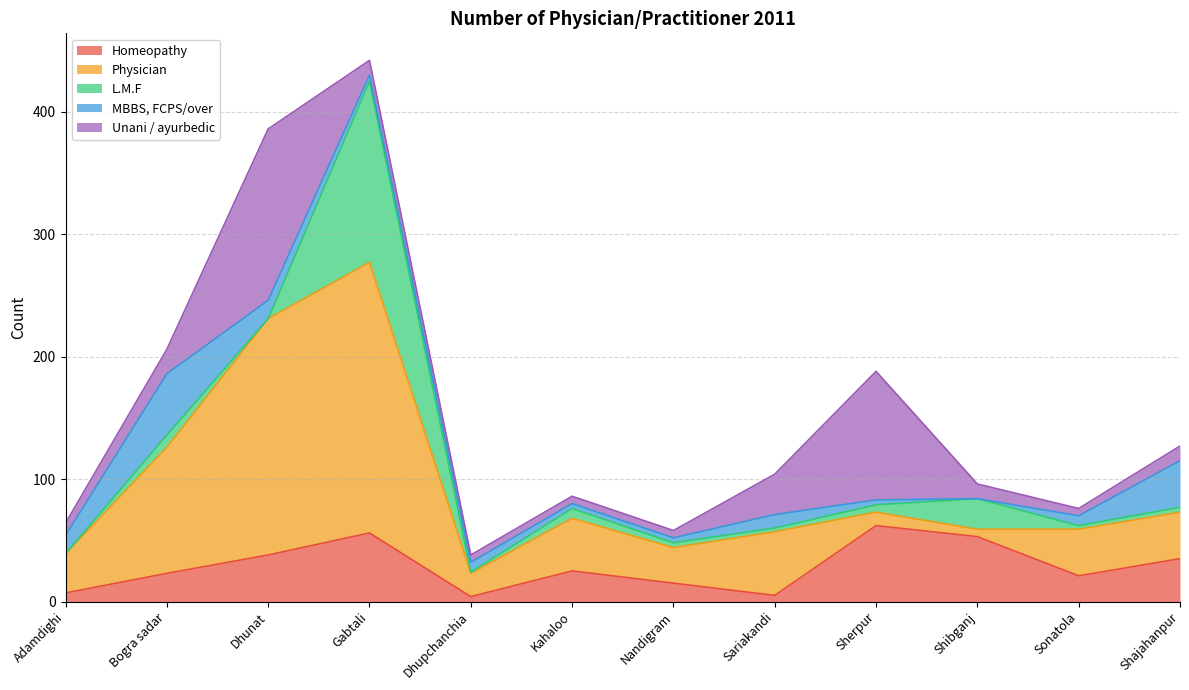

Is it true that MBBS, FCPS/over equals 8 at Sonatola?

True